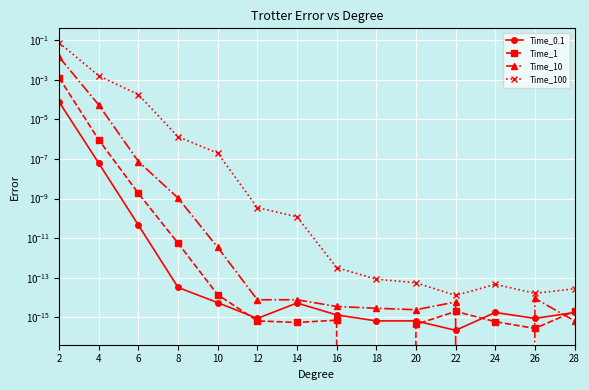

True or false: Time_10 has more than 0 interior local peaks.

True